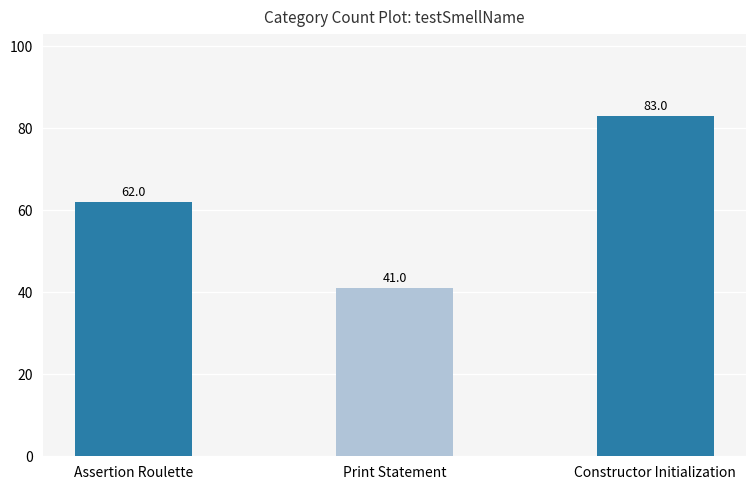

Reading left to right, what are all the values shown in this chart?

62	41	83